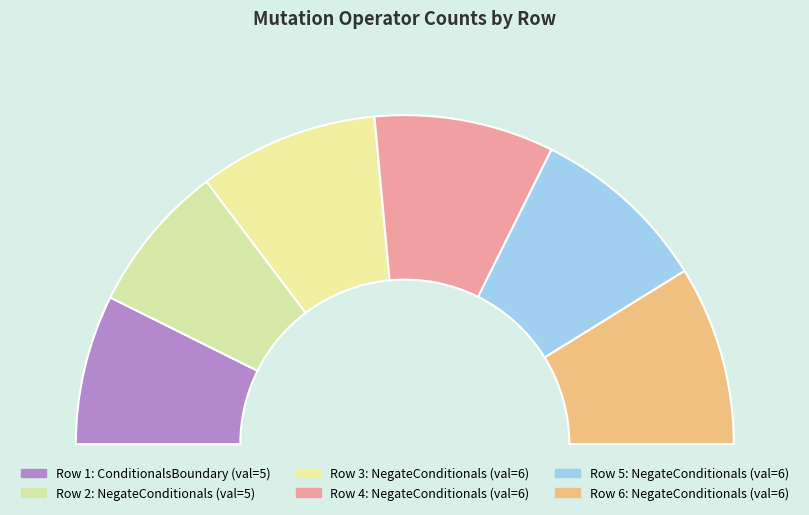

What is the smallest slice in the pie chart?

1